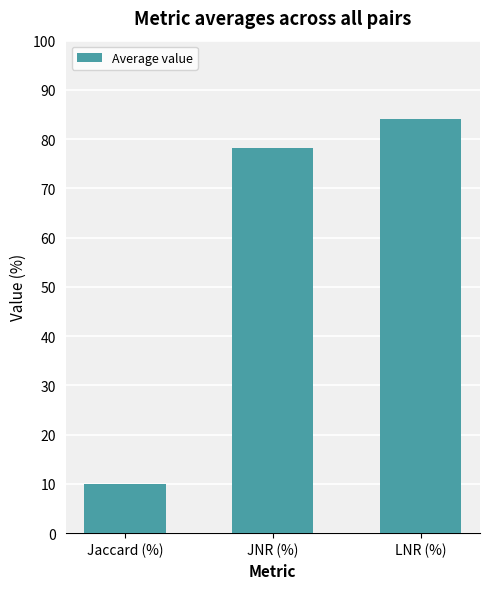

Rank the categories by value from lowest to highest.

Jaccard (%), JNR (%), LNR (%)